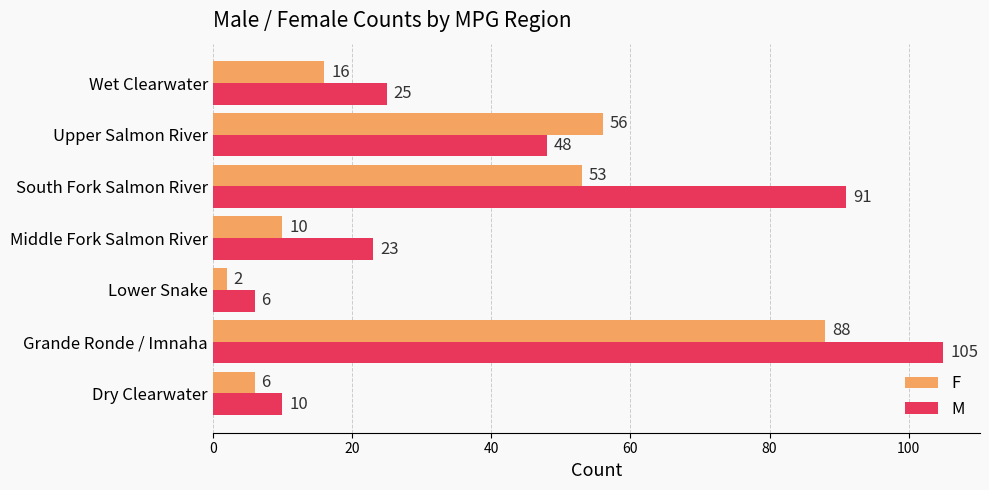

Where is F nearest to the value 45?

South Fork Salmon River